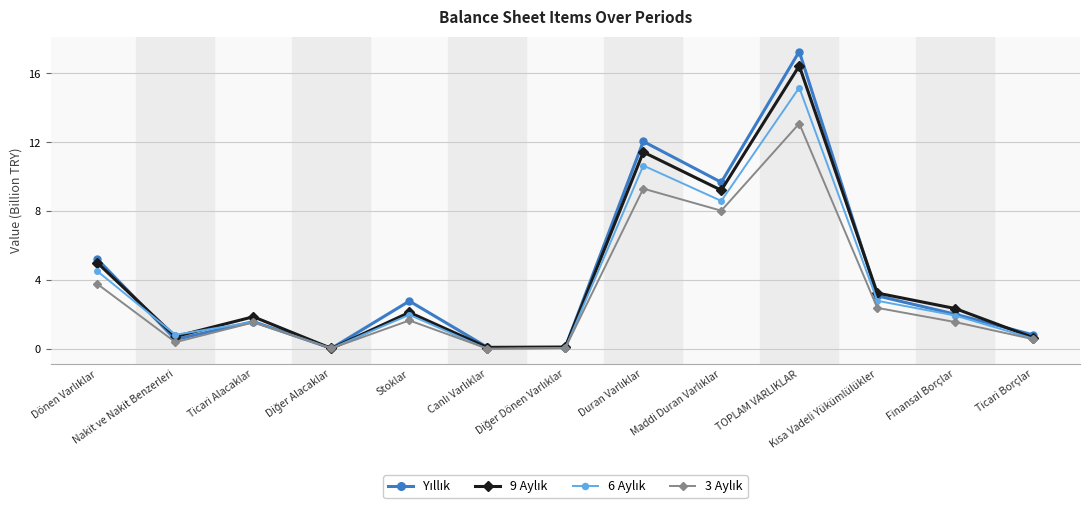

What is the greatest value displayed?

17.3